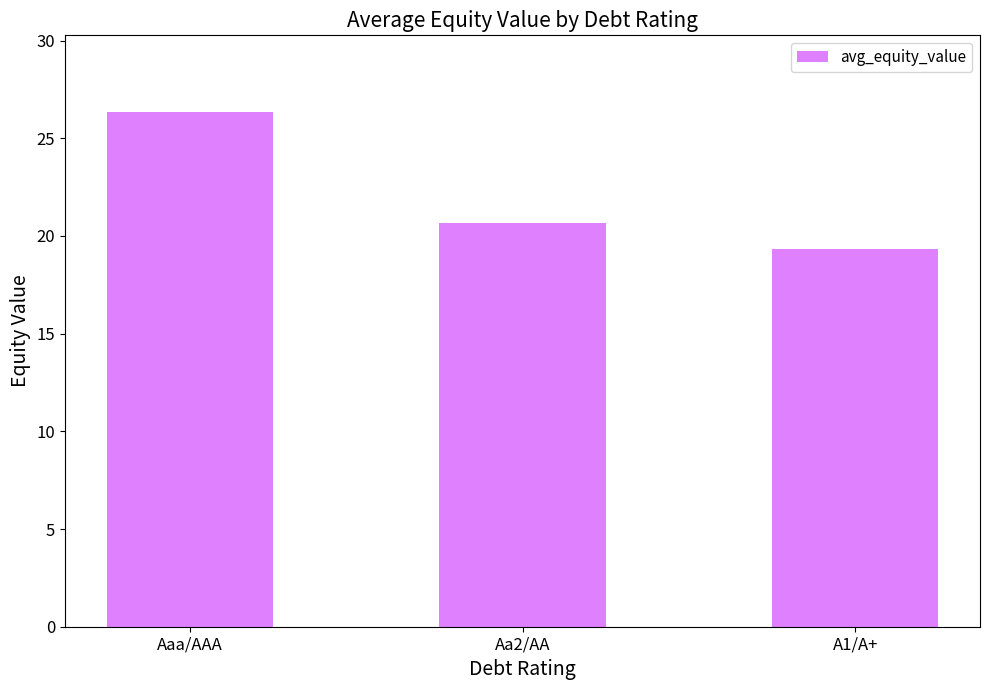

What is the sum of all values?

66.3